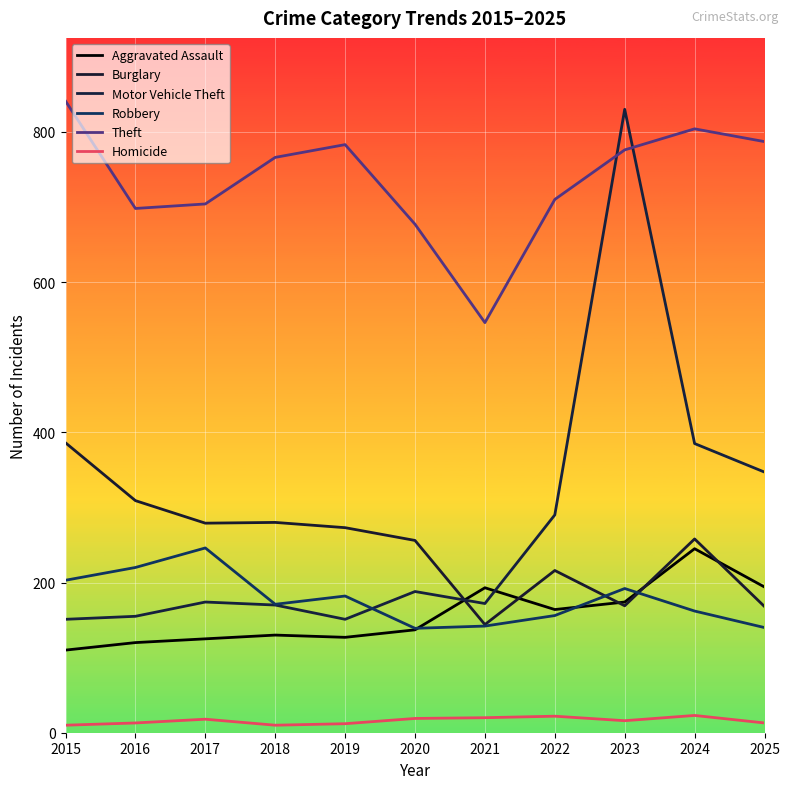

How many interior local valleys does the Theft series have?

2